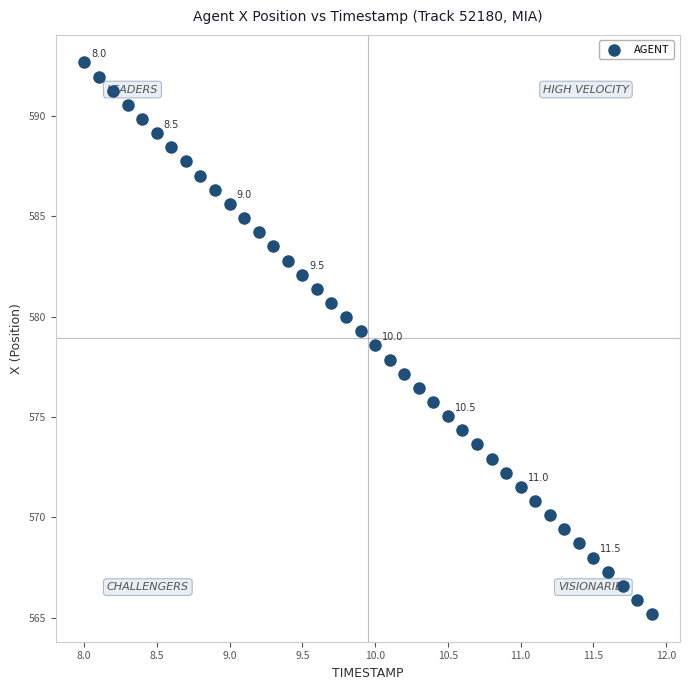

What is the range of Y values (max minus min)?

27.5